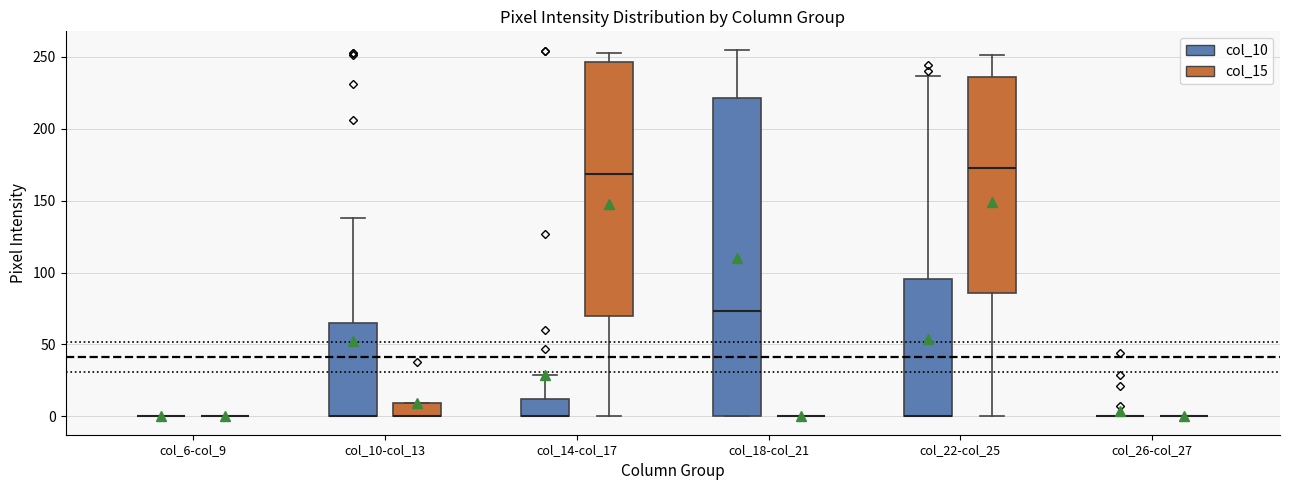

Reading left to right, read every box against the y-axis: the position of its median line, the range the box covers, and the ends of its whiskers. The values are not printed on the chart, so give them approximately, as read against the axis.

col_6-col_9 (col_10): box collapsed to a line at 0, whiskers 0 to 0
col_6-col_9 (col_15): box collapsed to a line at 0, whiskers 0 to 0
col_10-col_13 (col_10): median 0 (drawn on the box's lower edge), box 0 to 65, whiskers 0 to 140
col_10-col_13 (col_15): median 0 (drawn on the box's lower edge), box 0 to 10, whiskers 0 to 10
col_14-col_17 (col_10): median 0 (drawn on the box's lower edge), box 0 to 10, whiskers 0 to 30
col_14-col_17 (col_15): median 170, box 70 to 245, whiskers 0 to 255
col_18-col_21 (col_10): median 75, box 0 to 220, whiskers 0 to 255
col_18-col_21 (col_15): box collapsed to a line at 0, whiskers 0 to 0
col_22-col_25 (col_10): median 0 (drawn on the box's lower edge), box 0 to 95, whiskers 0 to 235
col_22-col_25 (col_15): median 175, box 85 to 235, whiskers 0 to 250
col_26-col_27 (col_10): box collapsed to a line at 0, whiskers 0 to 0
col_26-col_27 (col_15): box collapsed to a line at 0, whiskers 0 to 0